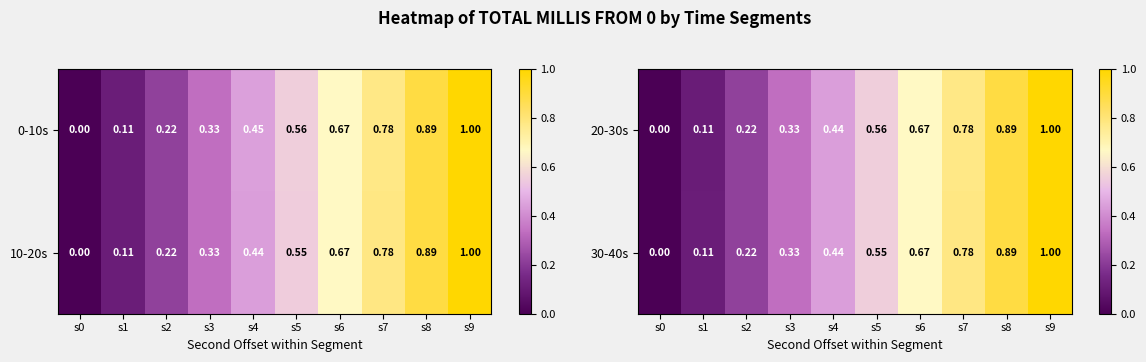

At how many categories does at least one series exceed 0?

9